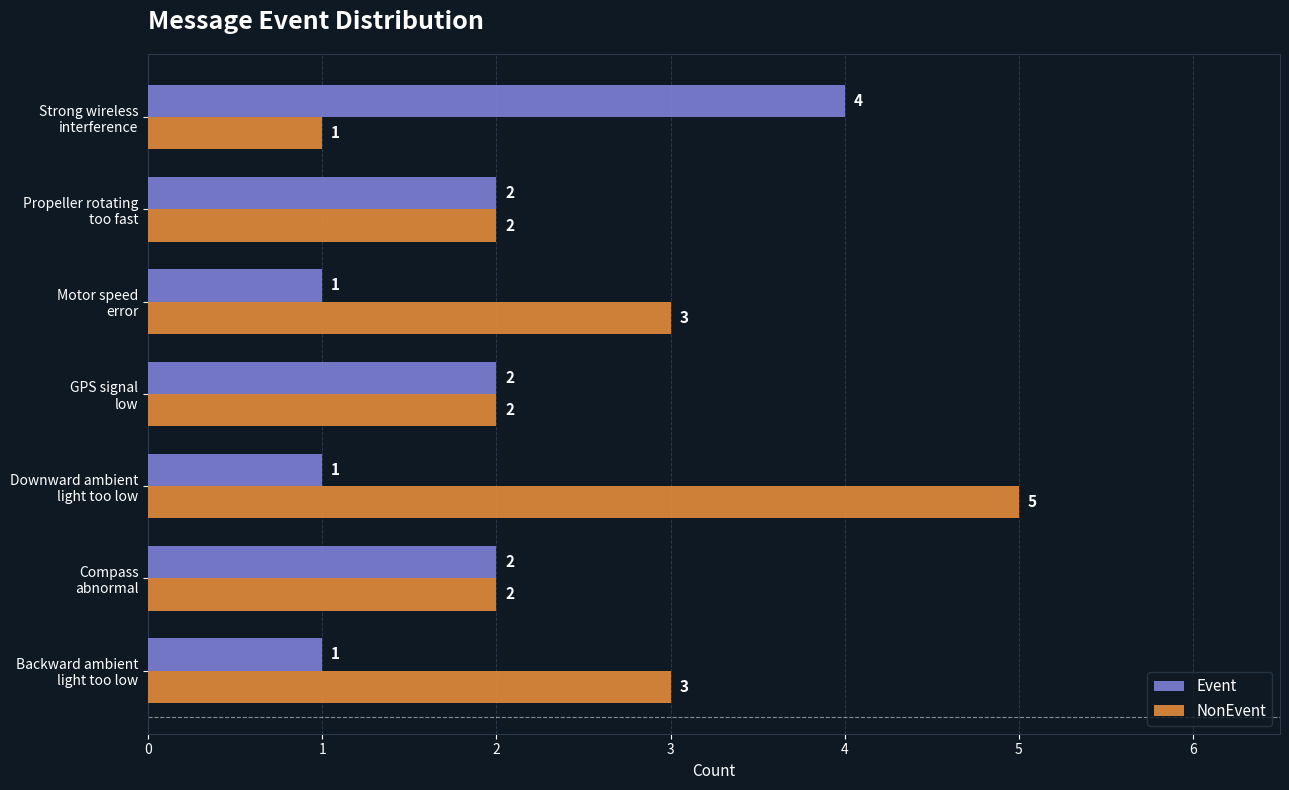

What is the maximum value shown in the chart?

5